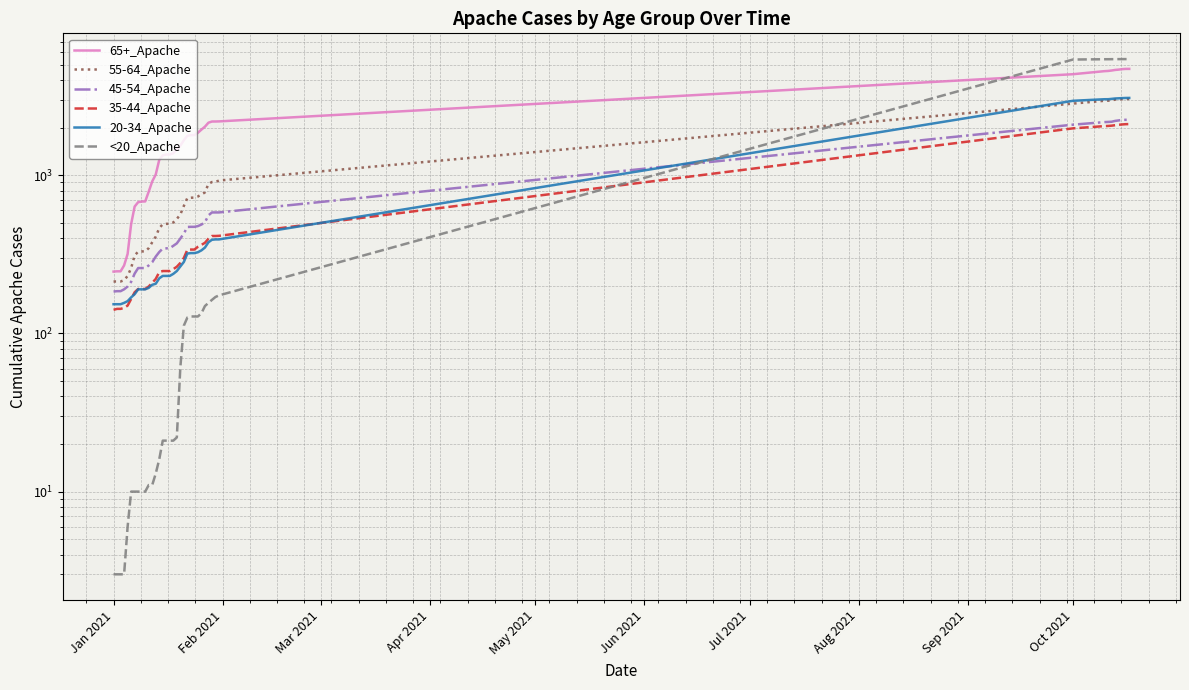

What is the highest value of the <20_Apache series?

5424